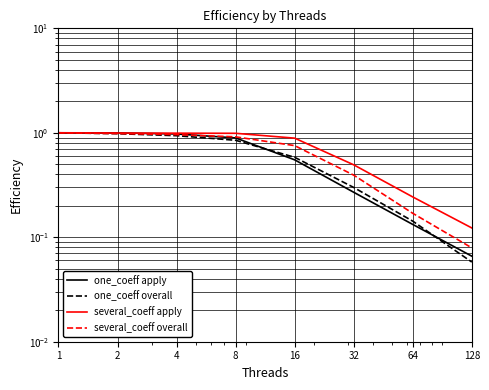

What is the difference between the several_coeff apply values at 2 and 128?

0.9